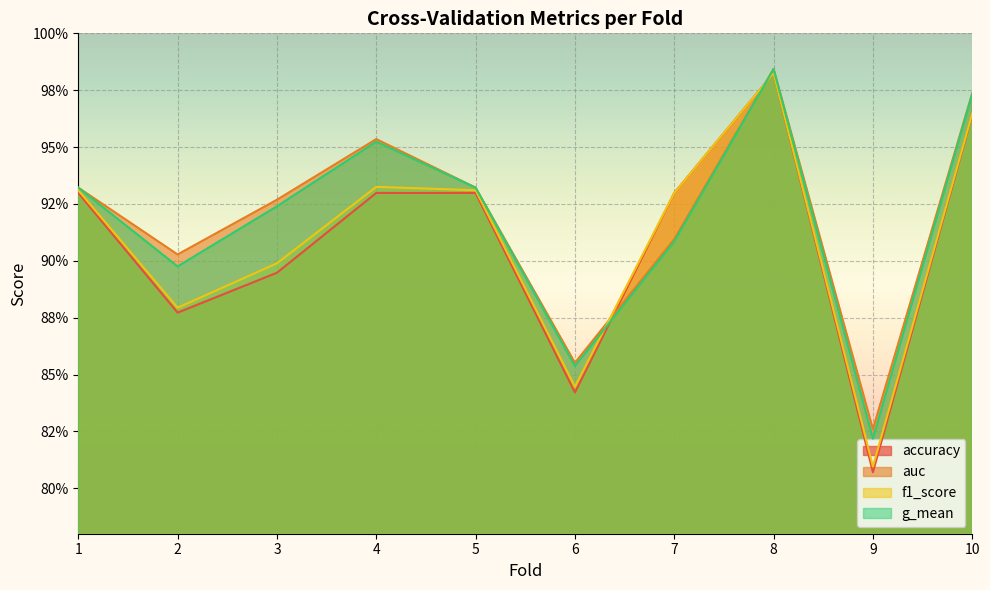

List the series in order of their peak value, lowest first.

accuracy, f1_score, g_mean, auc